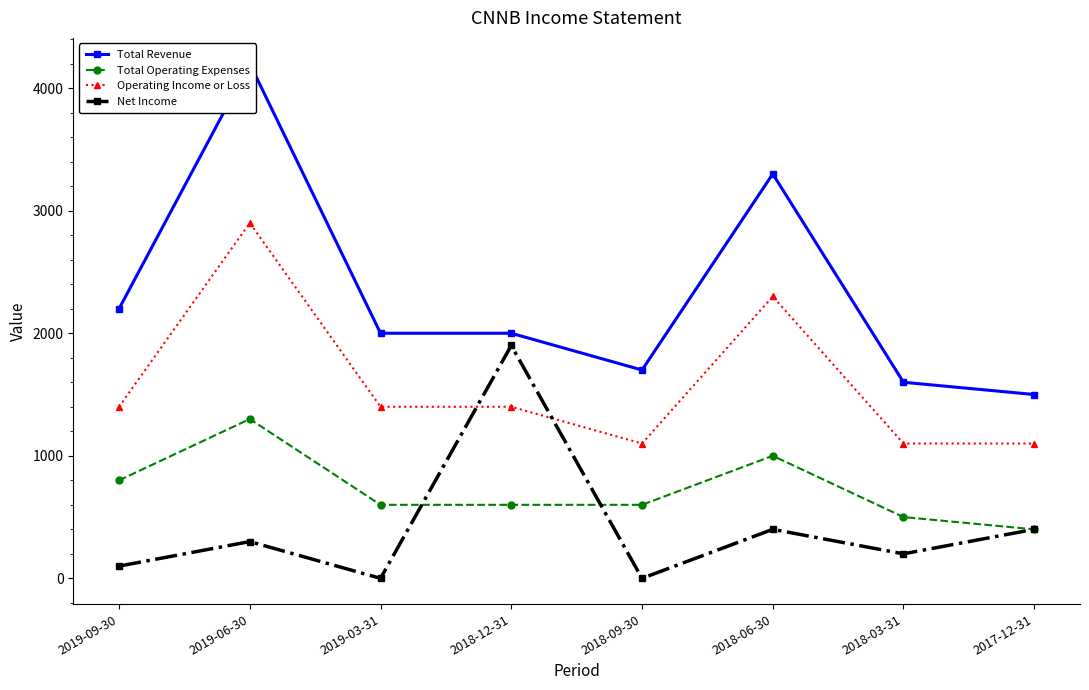

At which category is the sum across all series the highest?

2019-06-30